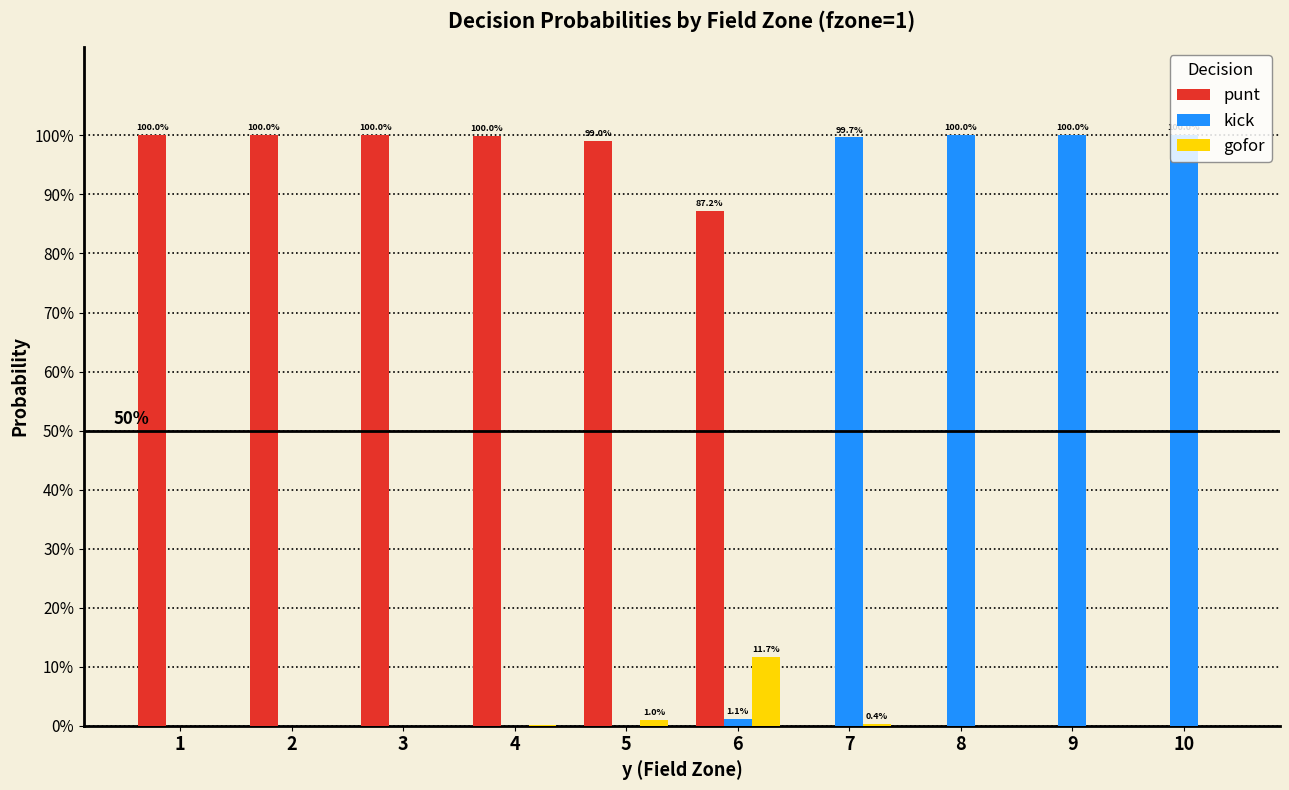

Does the chart contain stacked bars?

No